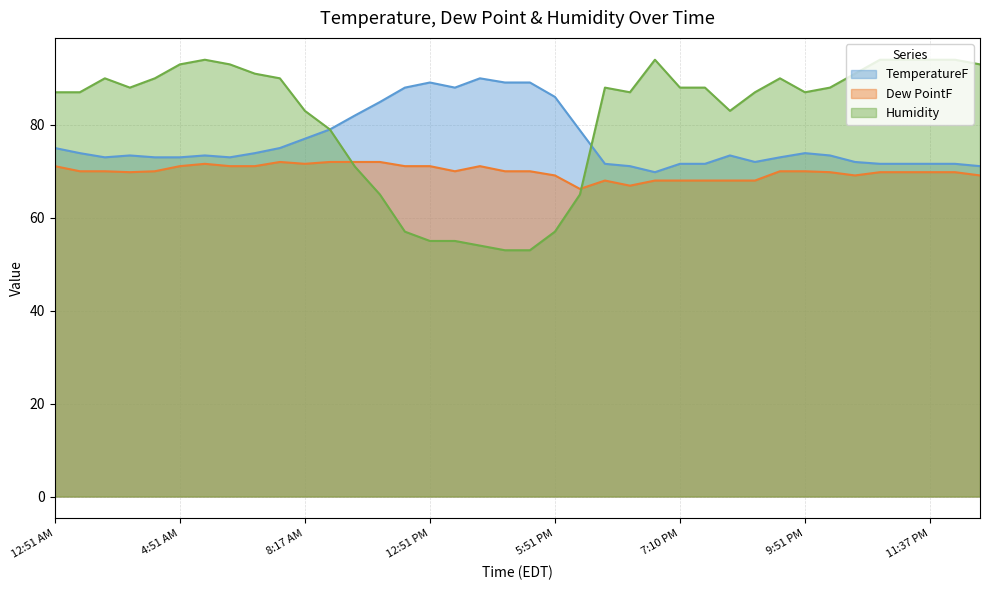

What is the difference between the second highest and second lowest values in the Humidity series?

41.0